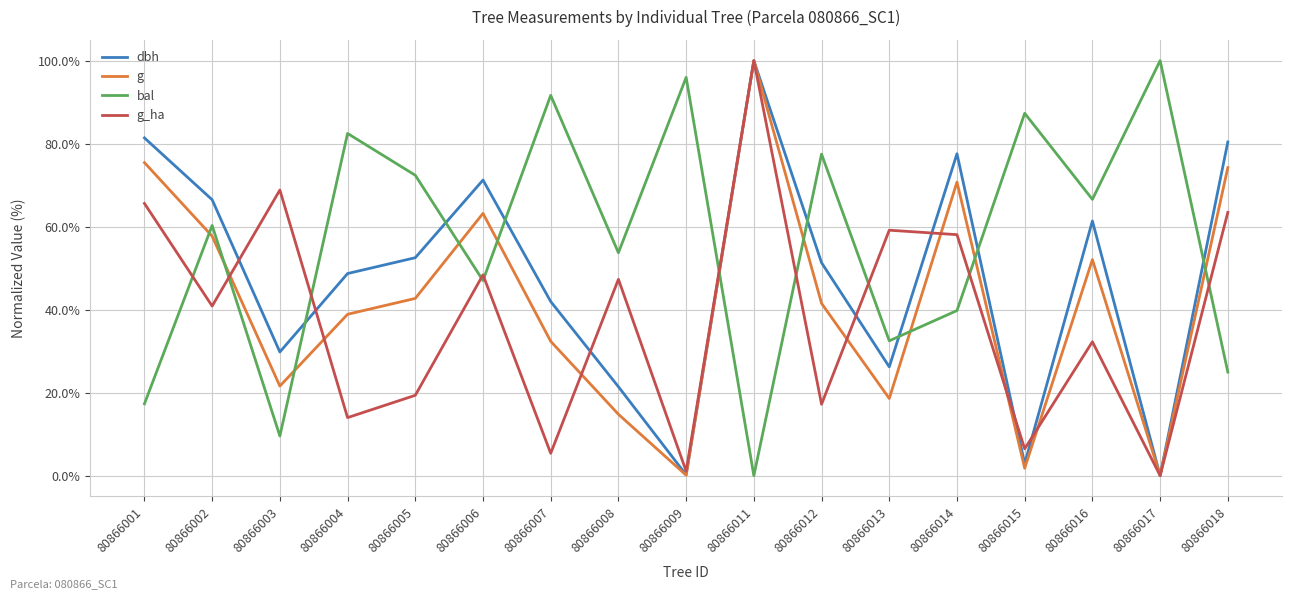

Which category has the highest value in the g_ha series?

80866011